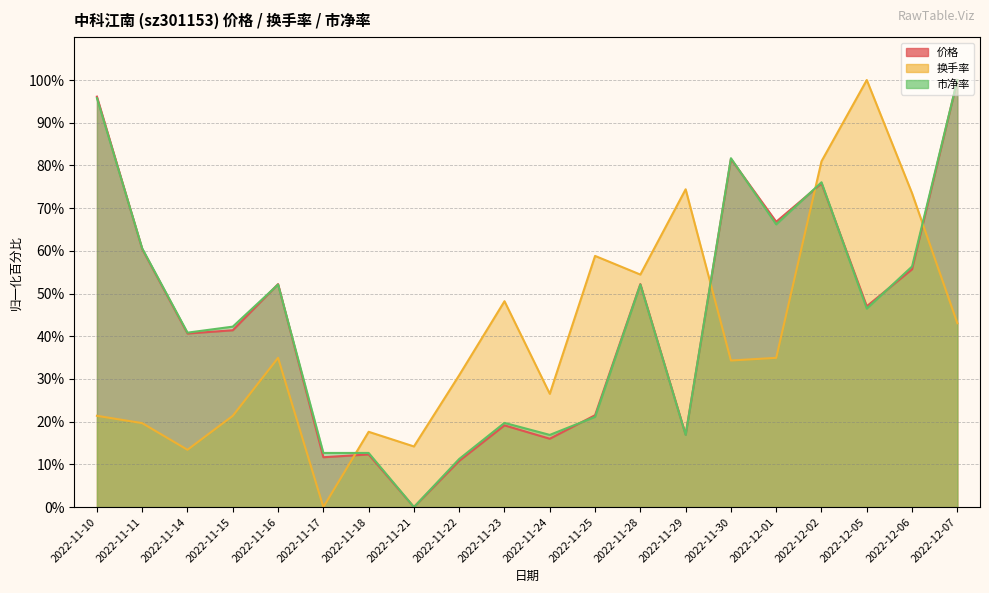

Is the value of 换手率 at 2022-11-25 greater than the value of 市净率 at 2022-12-06?

Yes